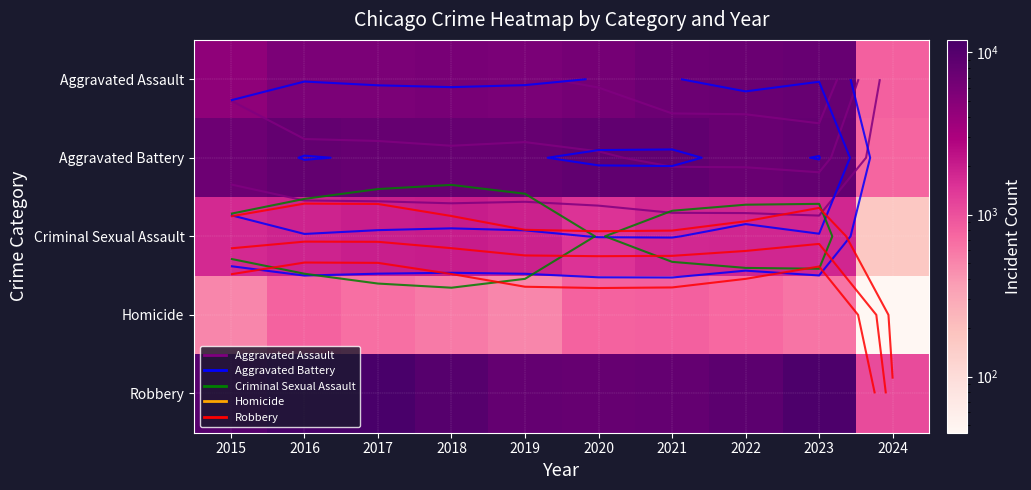

At how many categories does at least one series exceed 8540?

6